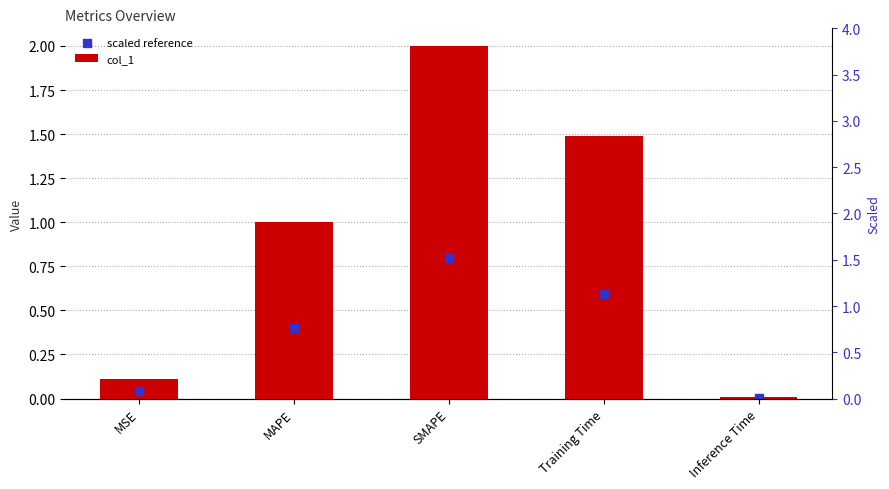

Which series has the largest Y range (max minus min)?

col_1